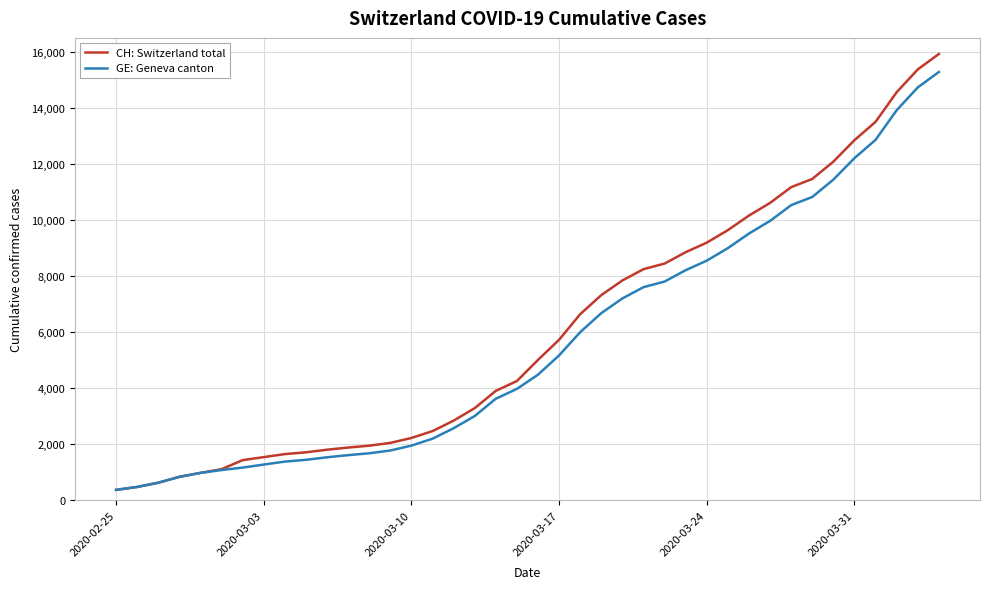

What is the lowest value of the GE: Geneva canton series?

375